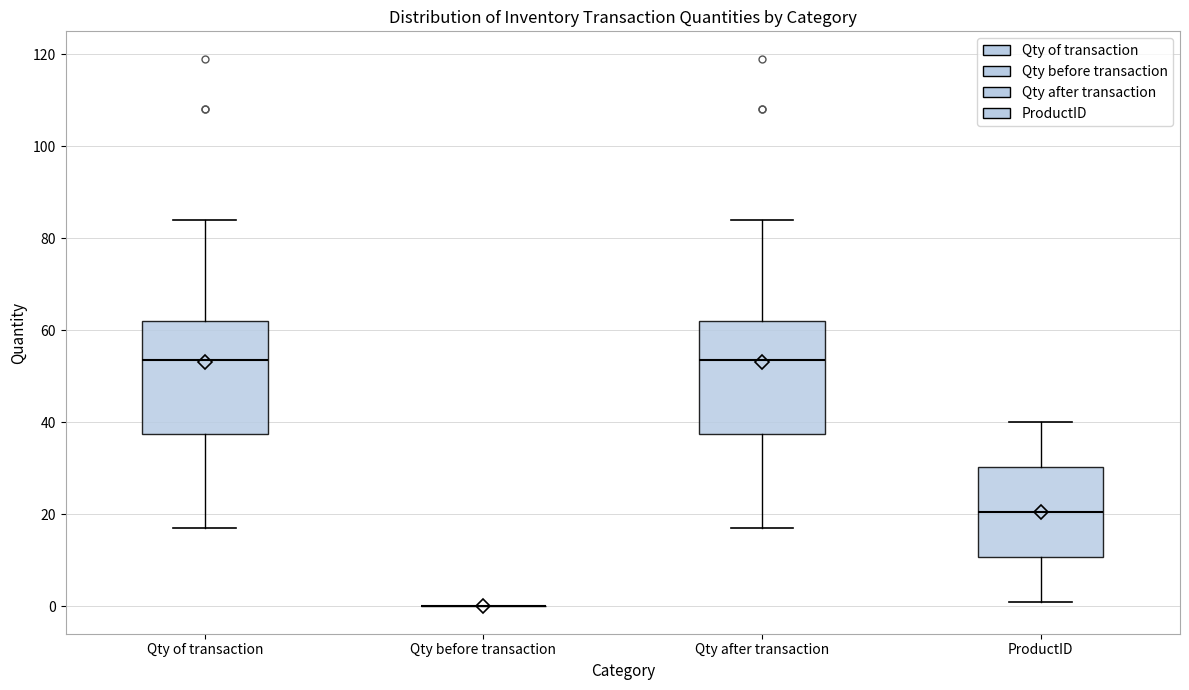

Reading left to right, transcribe this box plot: for each box, give where its median line is, the range the box spans, and where its two whiskers end, as read against the y-axis. The values are not printed on the chart, so give them approximately, as read against the axis.

Qty of transaction: median 54, box 38 to 62, whiskers 18 to 84
Qty before transaction: box collapsed to a line at 0, whiskers 0 to 0
Qty after transaction: median 54, box 38 to 62, whiskers 18 to 84
ProductID: median 20, box 10 to 30, whiskers 2 to 40